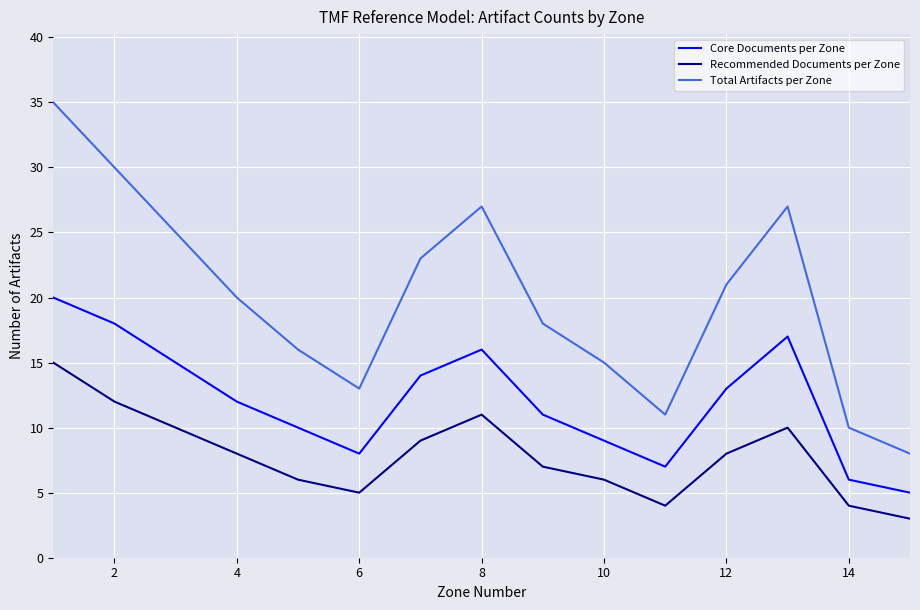

True or false: Total Artifacts per Zone and Core Documents per Zone cross at least once.

False